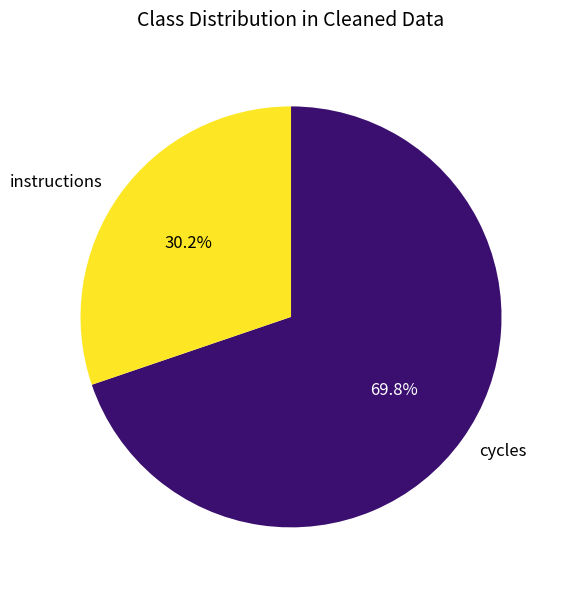

How many segments does this pie chart have?

2